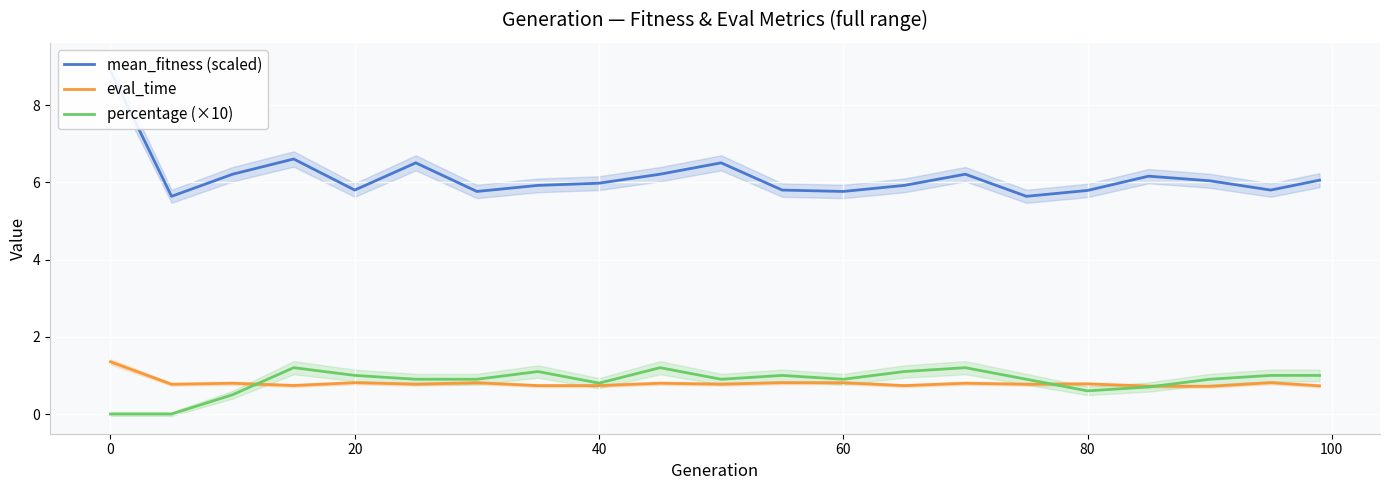

The mean_fitness (scaled) series shows 7.6 at 0. True or false?

False